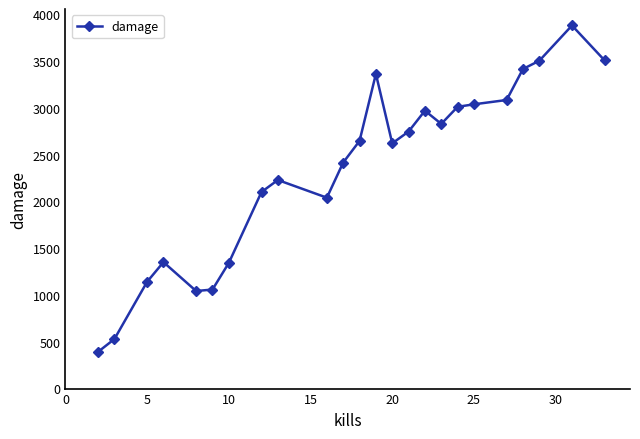

True or false: there are more than 2 points higher than both neighbors.

True